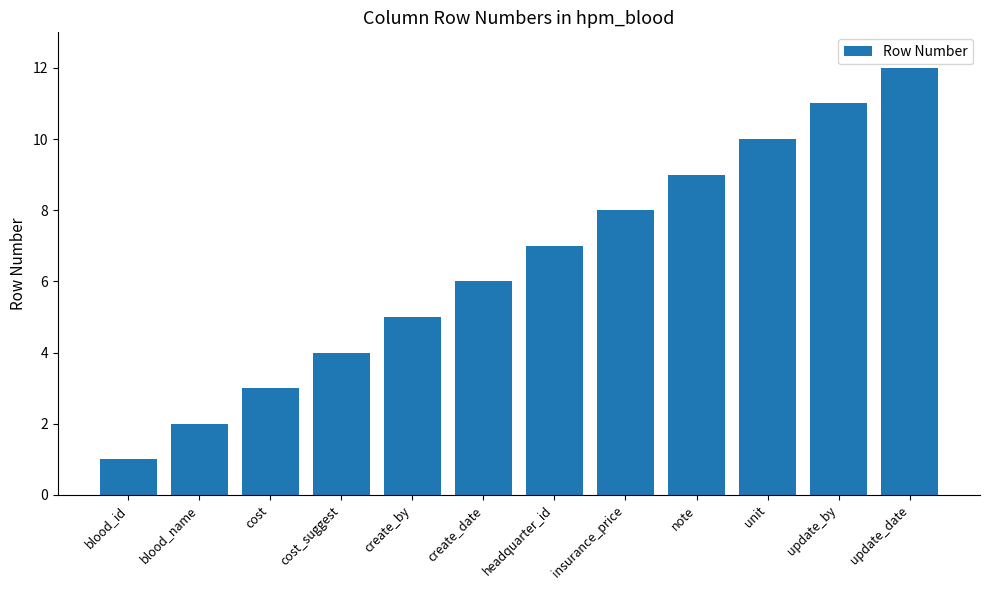

Where is the data nearest to the value 6?

create_date